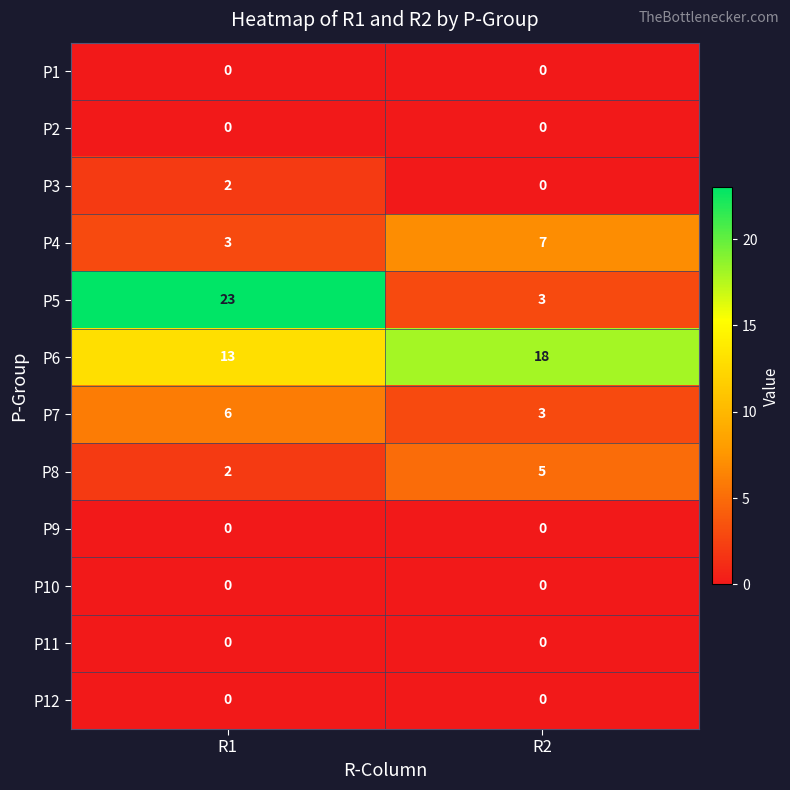

Which series has the largest total across all categories?

P6